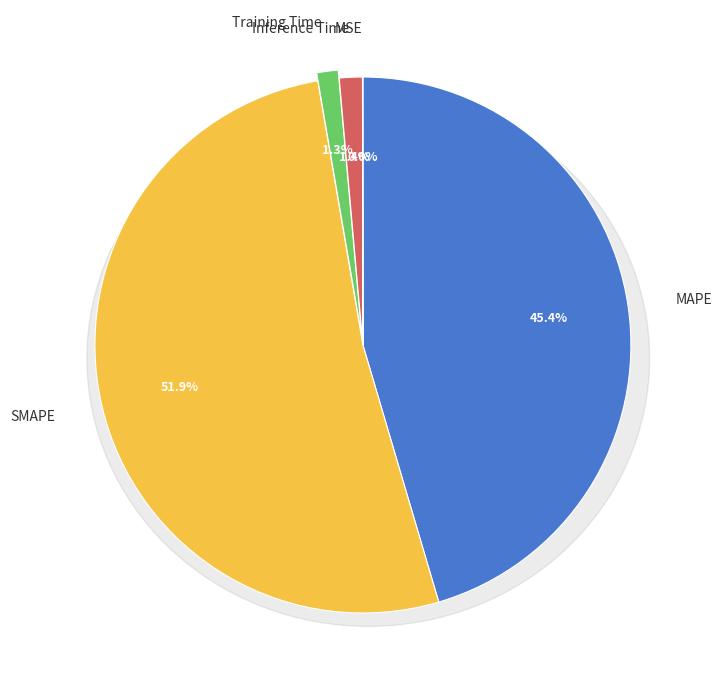

What is the total percentage of Training Time and Inference Time?

2.7%